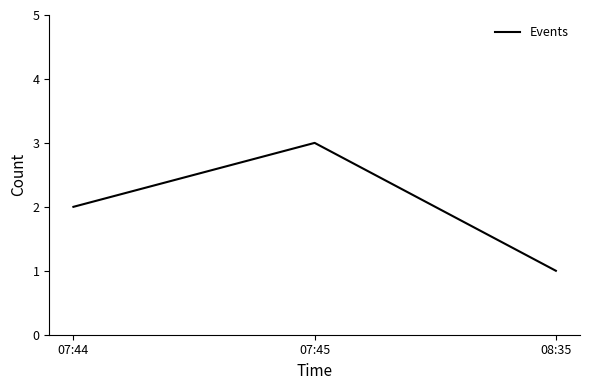

What position from the left is 07:45?

2